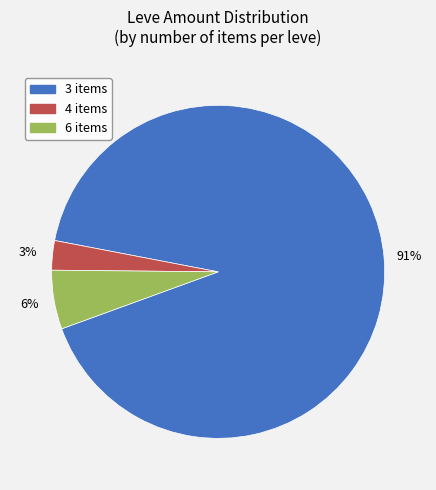

Does any single category account for the majority?

Yes